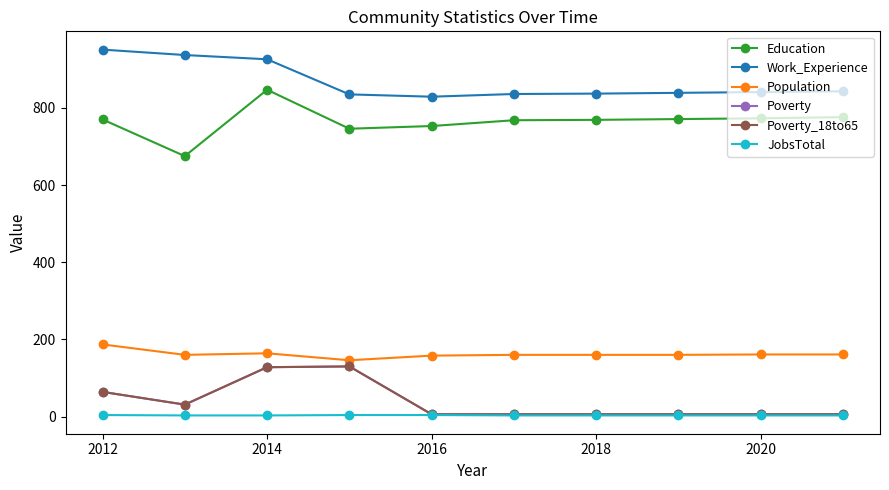

Does the chart have visible grid lines?

No